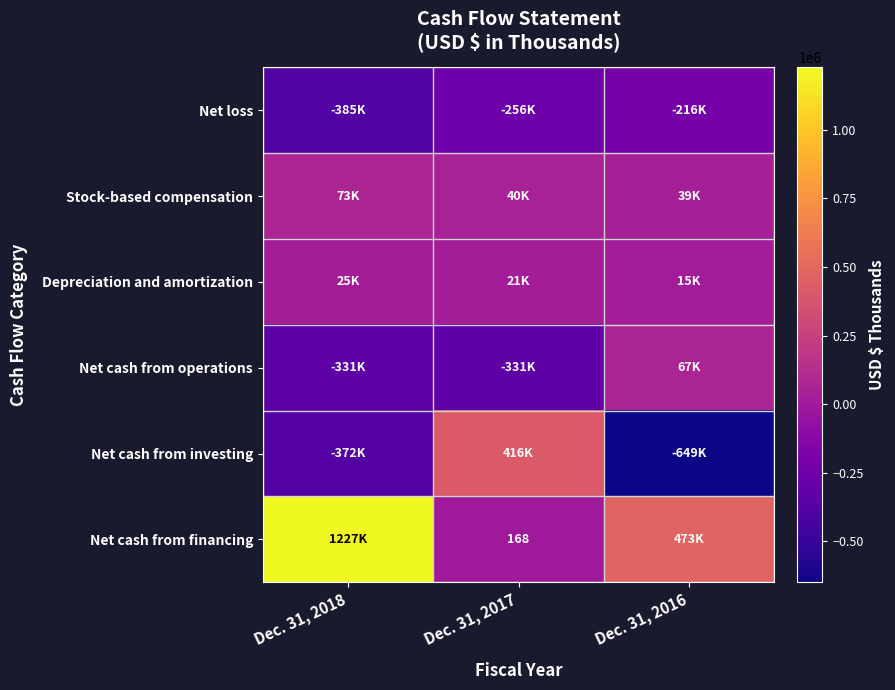

What is the approximate value of Net loss at Dec. 31, 2016?

-216211